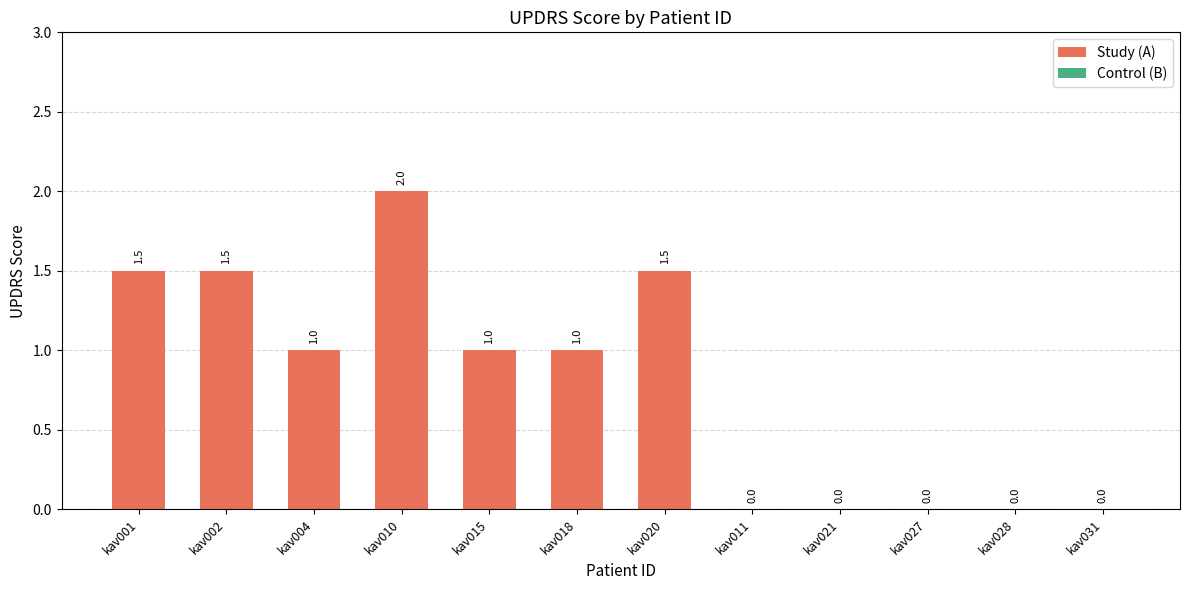

The value at kav004 is 1.0. True or false?

True